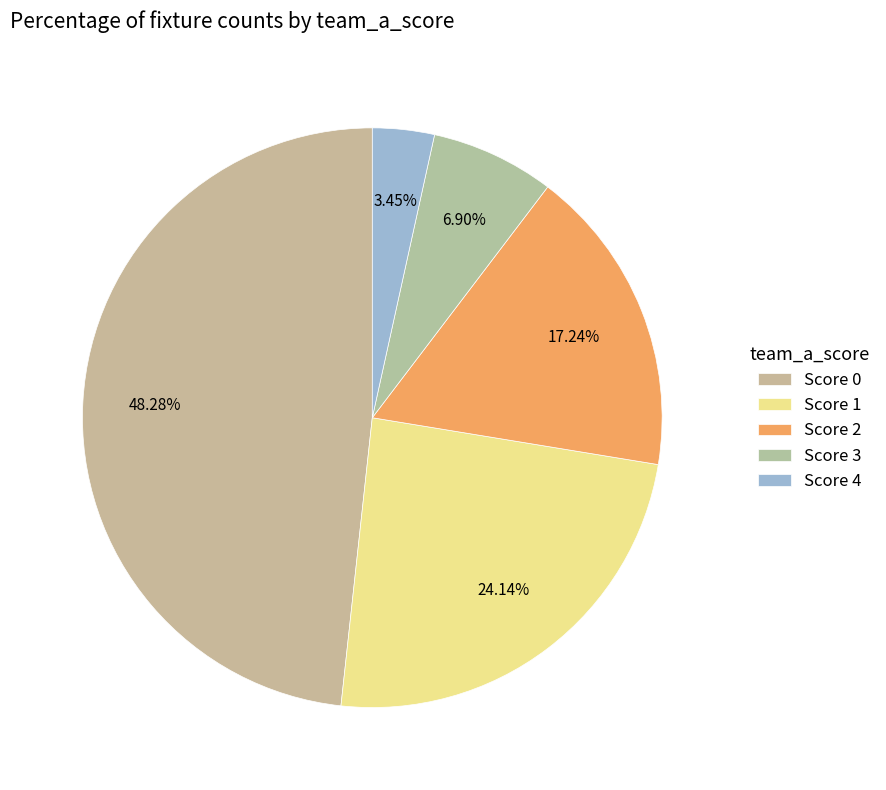

What portion of the pie excludes Score 4?

96.6%